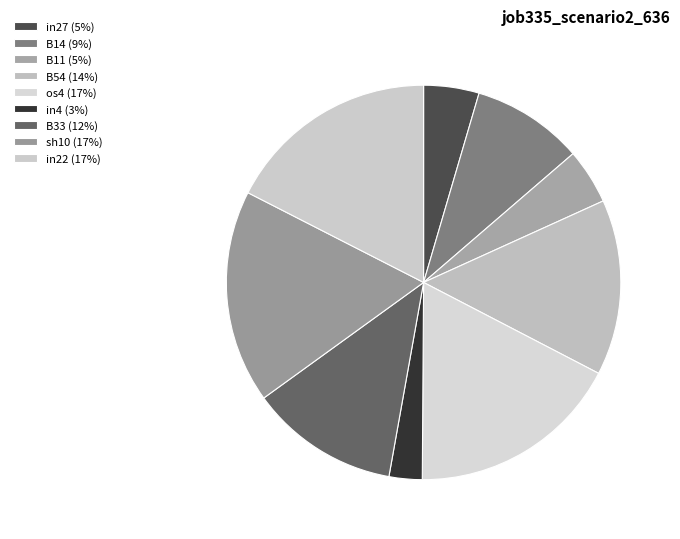

What is the largest slice in the pie chart?

os4